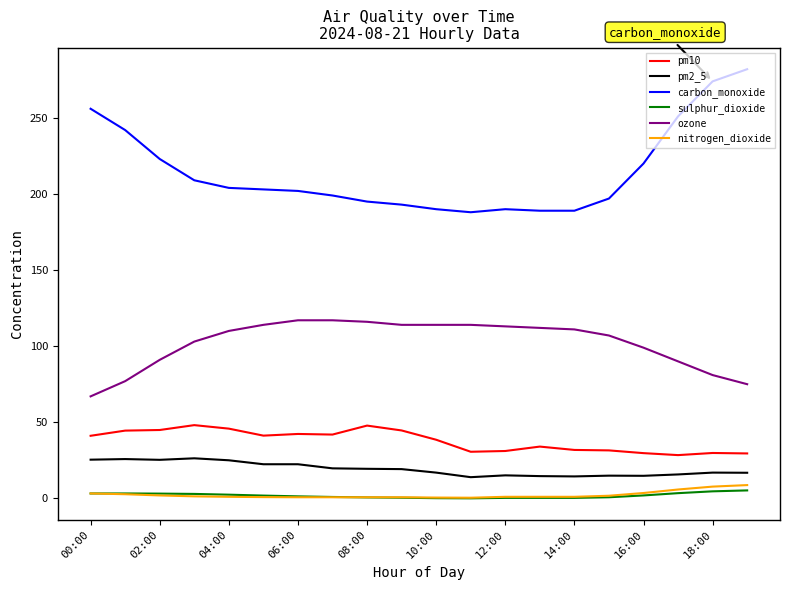

Which series has the largest range (max minus min)?

carbon_monoxide